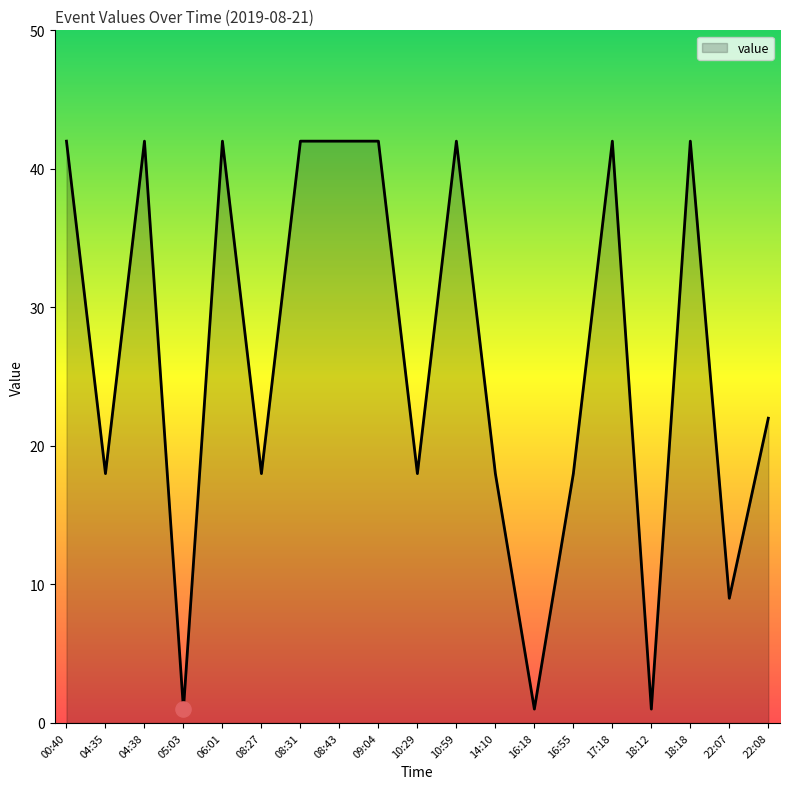

What is the change in value from 04:35 to 08:31?

+24